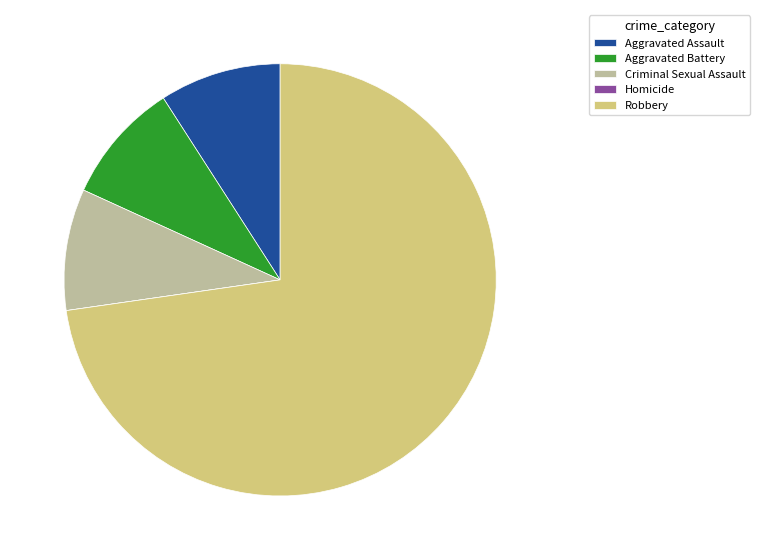

Is there any slice that represents more than half of the pie?

Yes